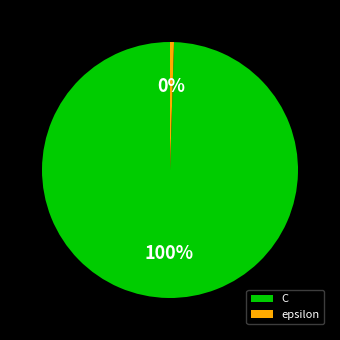

Count the number of slices in the pie.

2